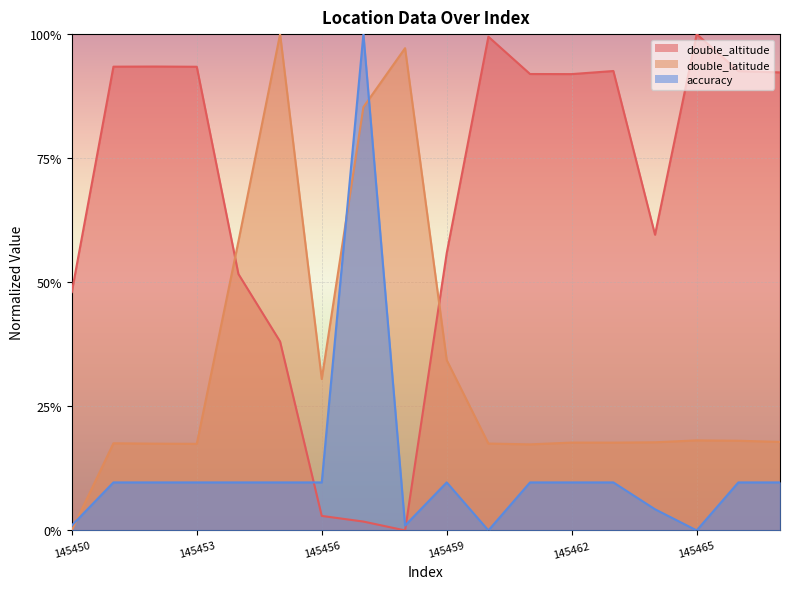

In double_latitude, how many points are higher than both neighbors (excluding endpoints)?

5